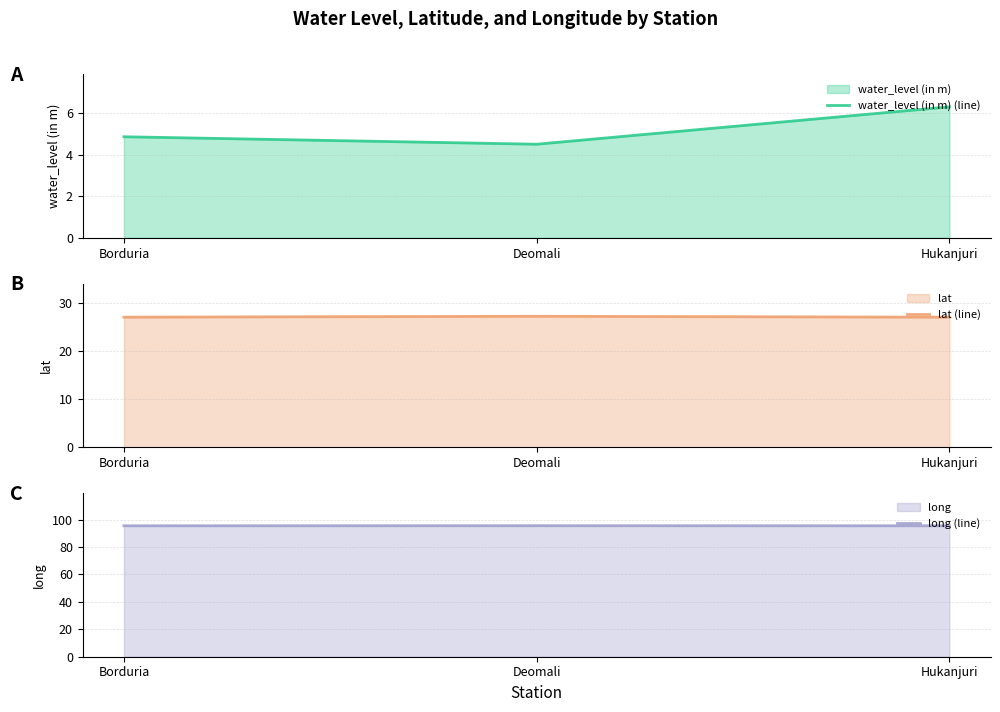

Rank the series at Deomali from lowest to highest value.

water_level (in m) (line), lat (line), long (line)